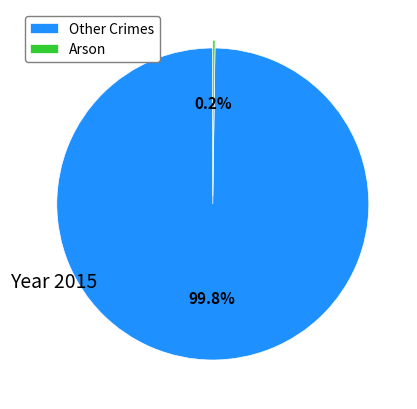

Is there a majority slice in this chart?

Yes